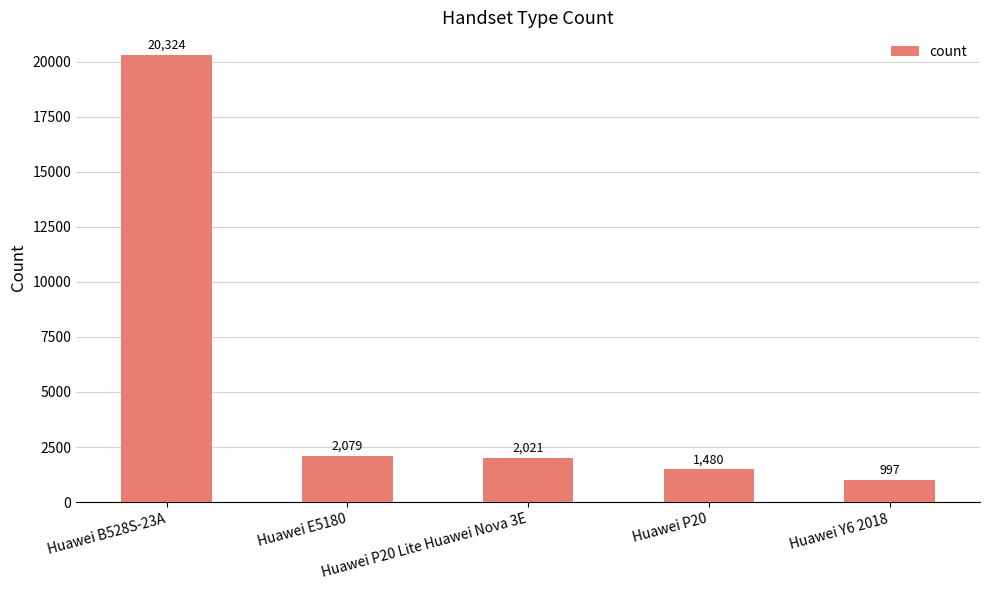

Which label corresponds to the smallest value in the chart?

Huawei Y6 2018